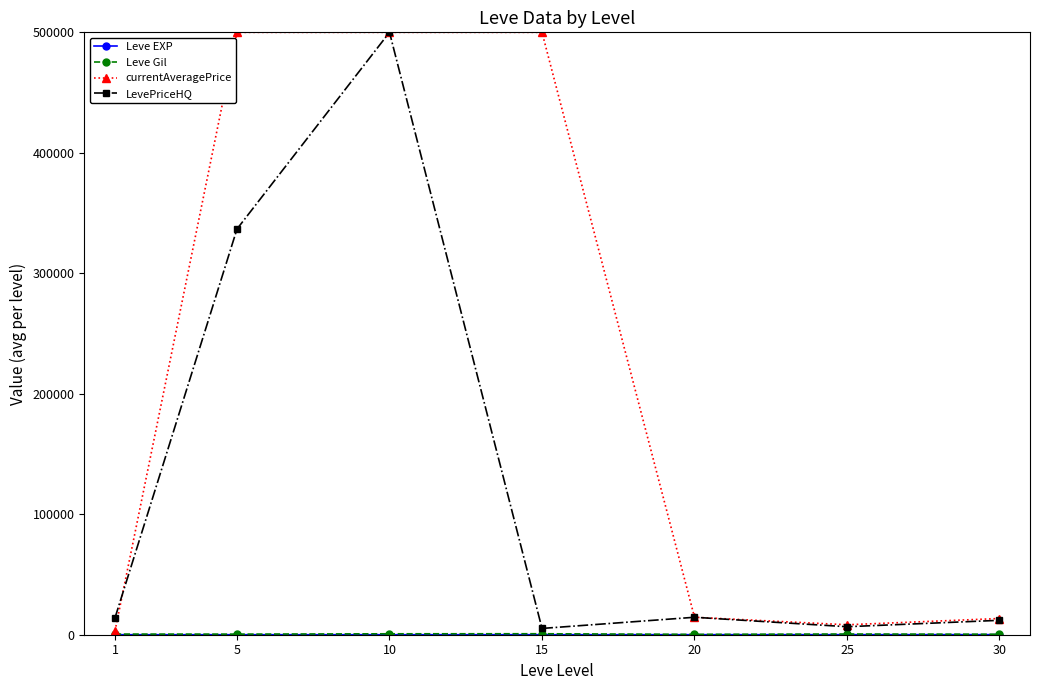

The value of LevePriceHQ at 5 is 114369.3. True or false?

False